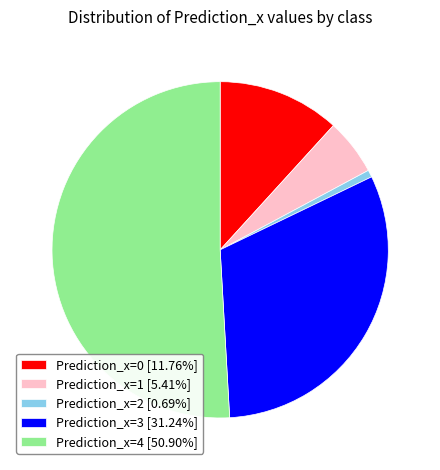

Which slice represents more than half of the pie?

Prediction_x=4